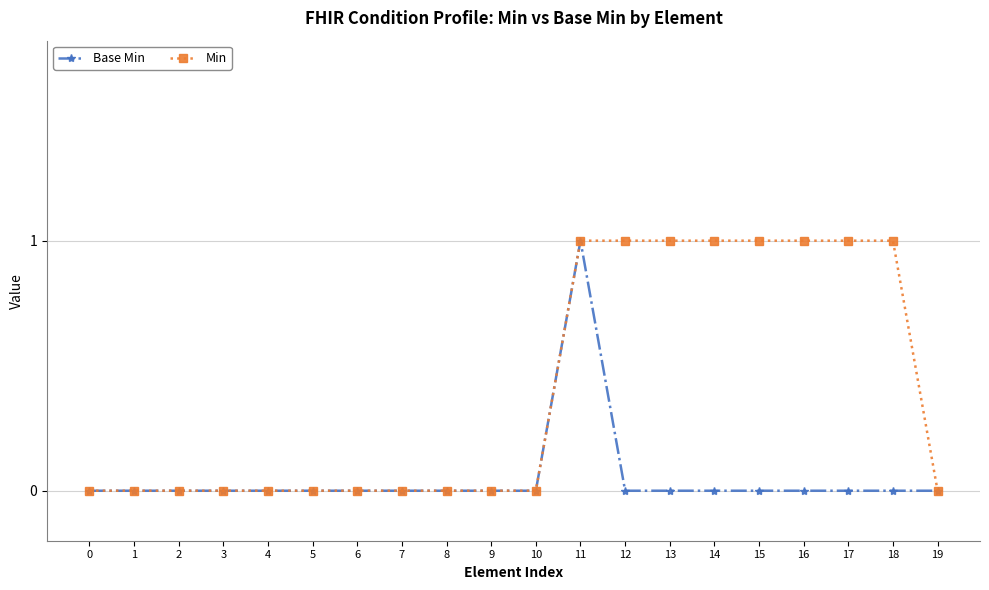

Reading left to right, what are all the values shown in this chart?

Base Min: 0=0	1=0	2=0	3=0	4=0	5=0	6=0	7=0	8=0	9=0	10=0	11=1	12=0	13=0	14=0	15=0	16=0	17=0	18=0	19=0
Min: 0=0	1=0	2=0	3=0	4=0	5=0	6=0	7=0	8=0	9=0	10=0	11=1	12=1	13=1	14=1	15=1	16=1	17=1	18=1	19=0